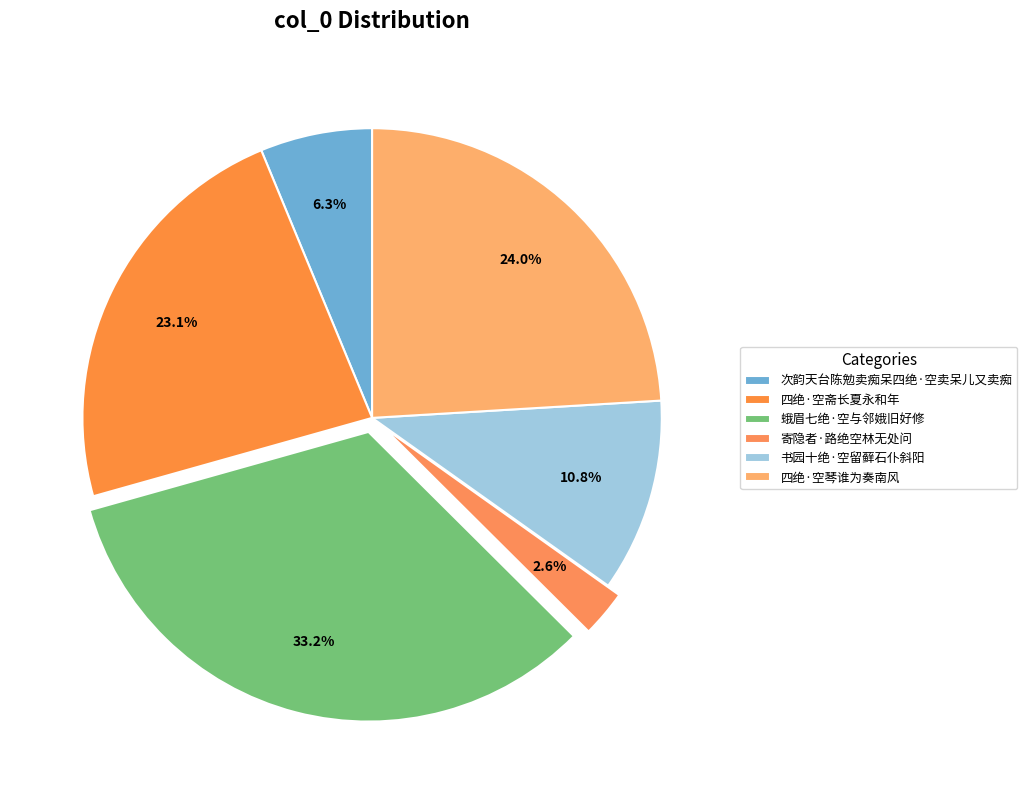

Does 四绝·空斋长夏永和年 account for over 50% of the chart?

No